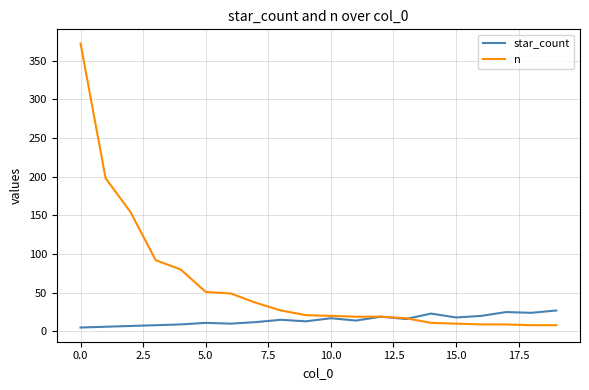

What is the sum of all n values?

1211